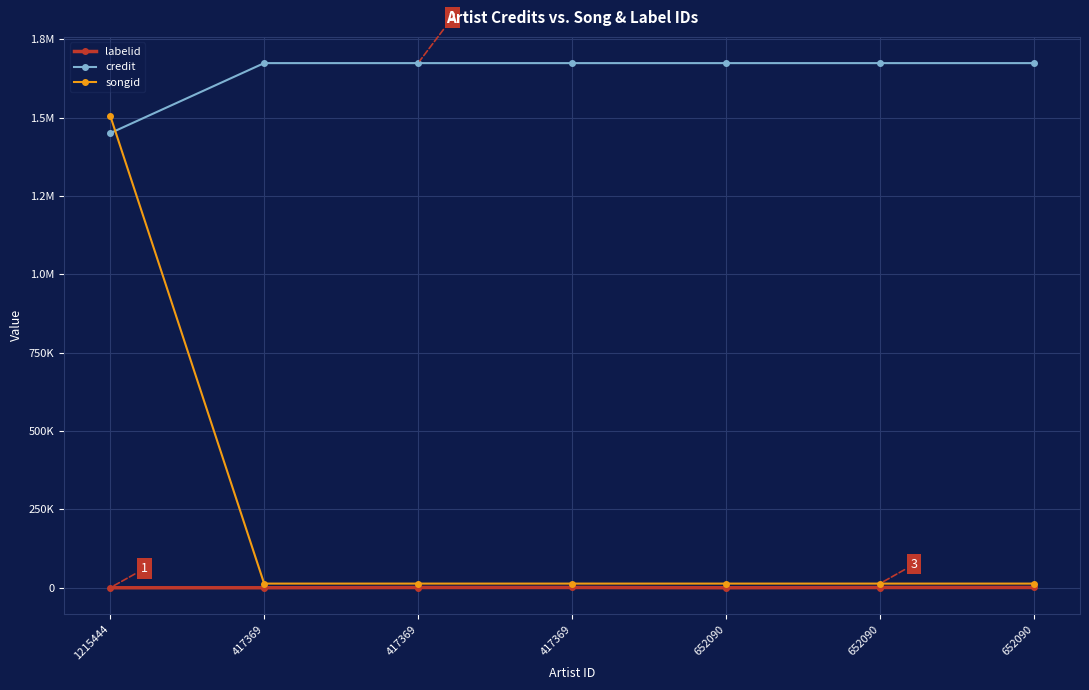

Between 417369 and 652090, which series saw the biggest shift?

labelid